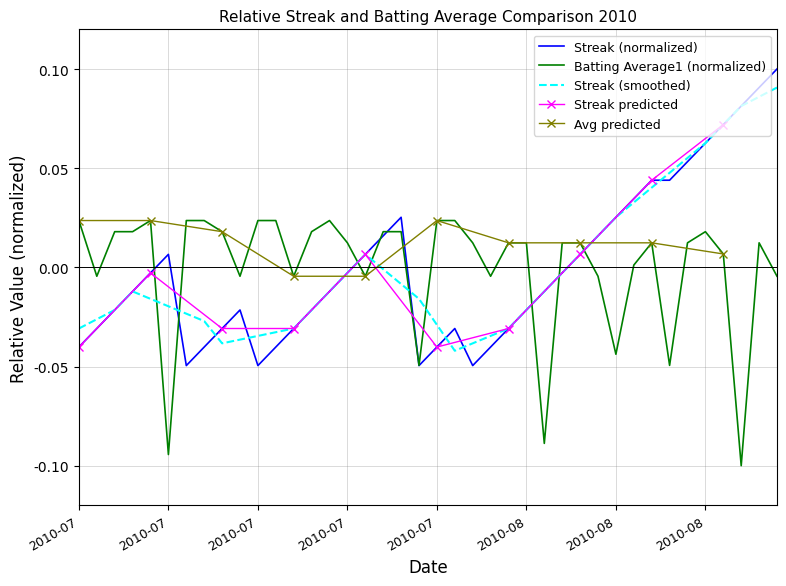

How many values in Streak are below zero?

24